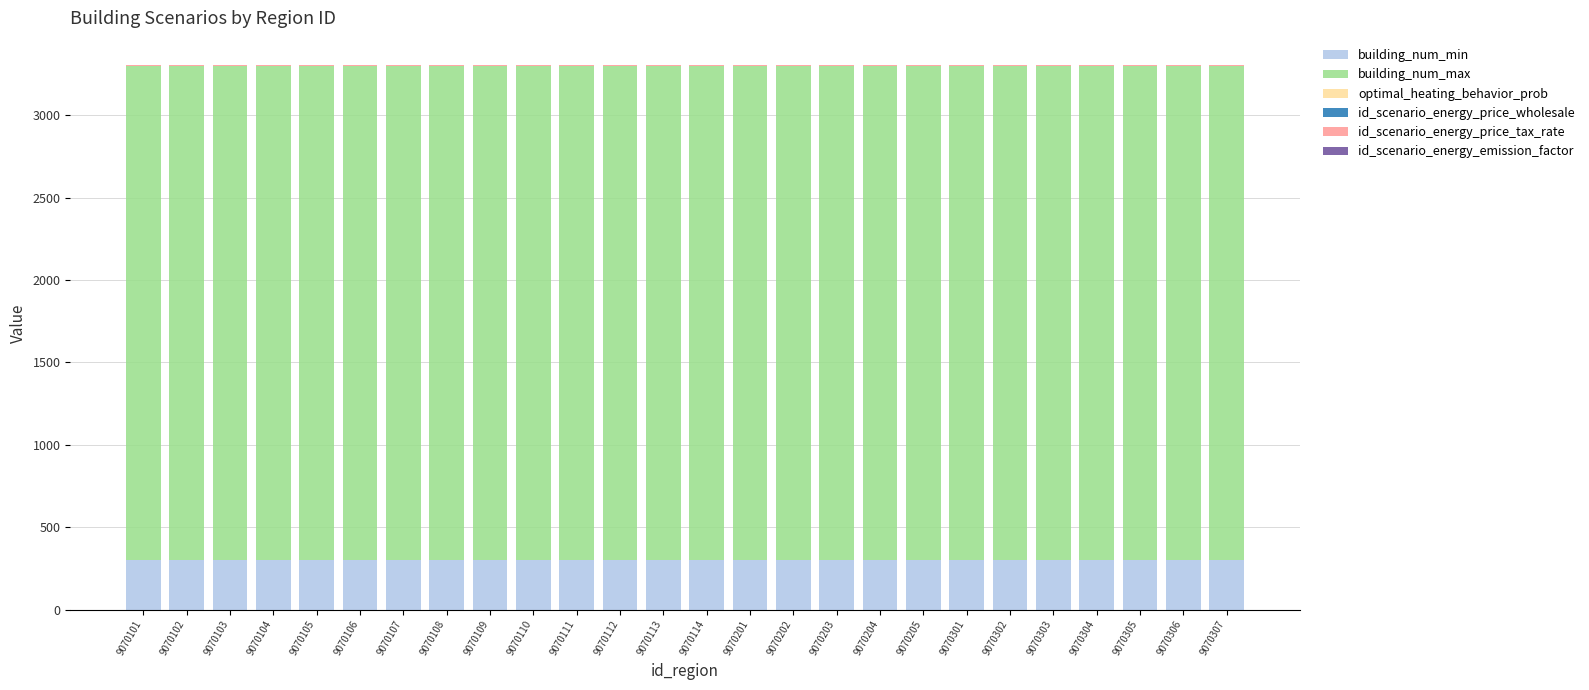

True or false: building_num_min has a value of 300 at 9070111.

True